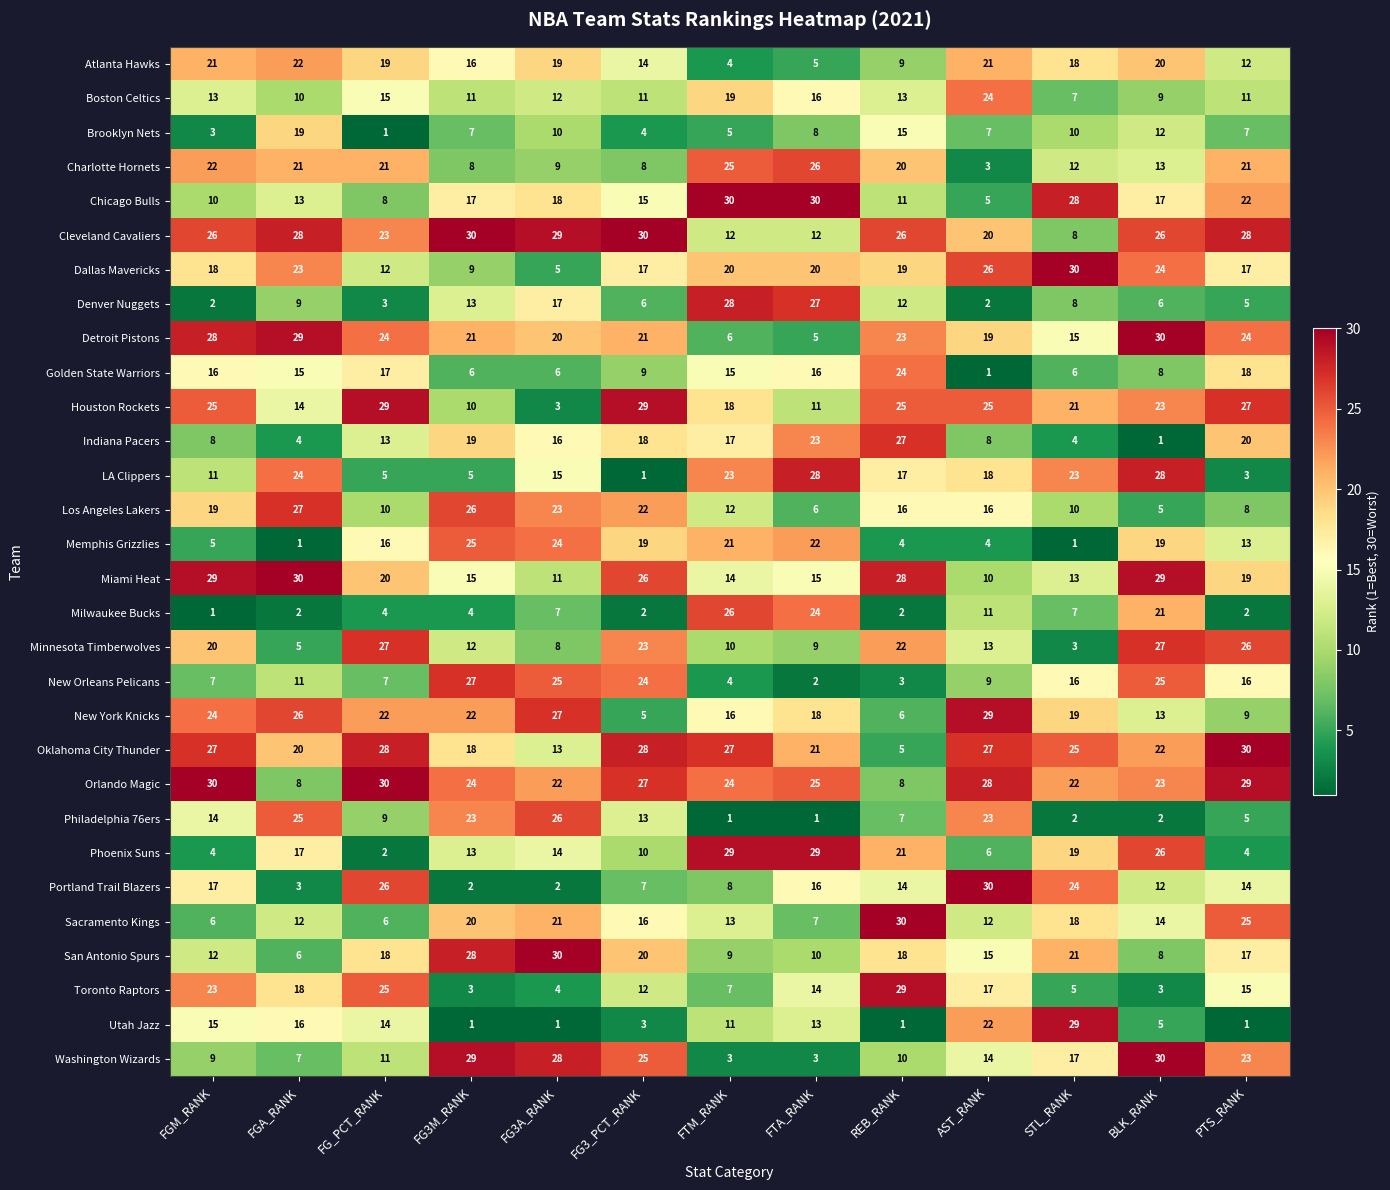

What is the difference between the second highest and minimum values in the Toronto Raptors series?

22